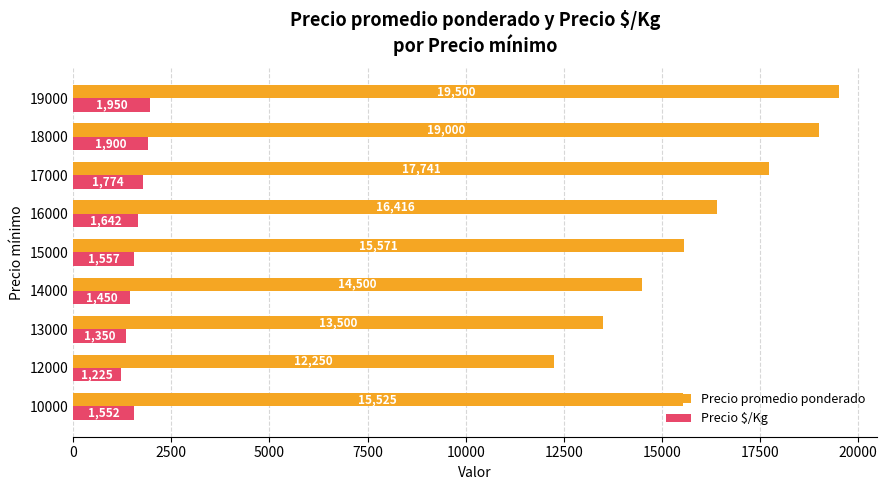

At how many categories does at least one series exceed 5814?

9